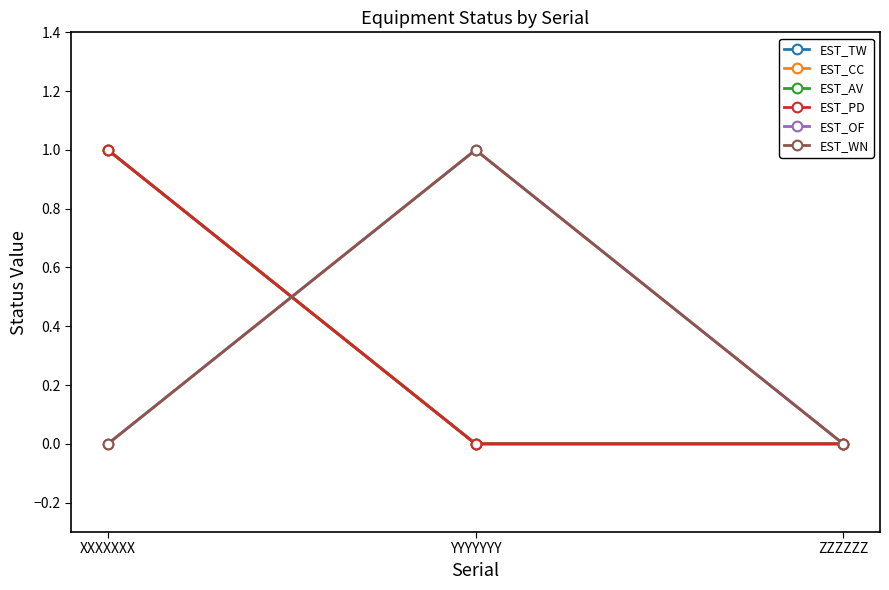

Does the chart have visible grid lines?

No